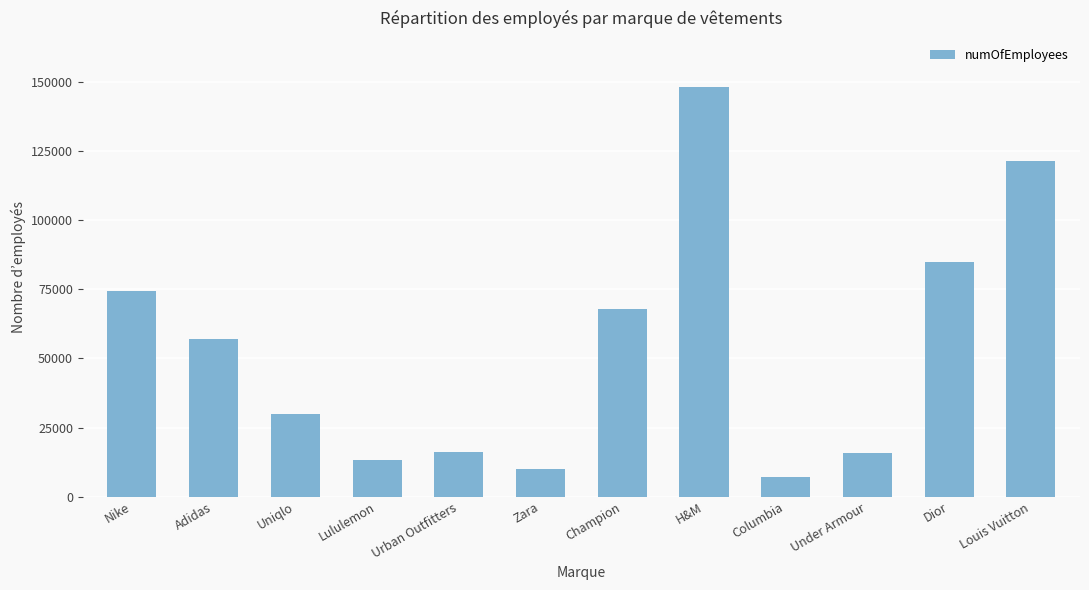

Which has a higher value, Nike or Urban Outfitters?

Nike